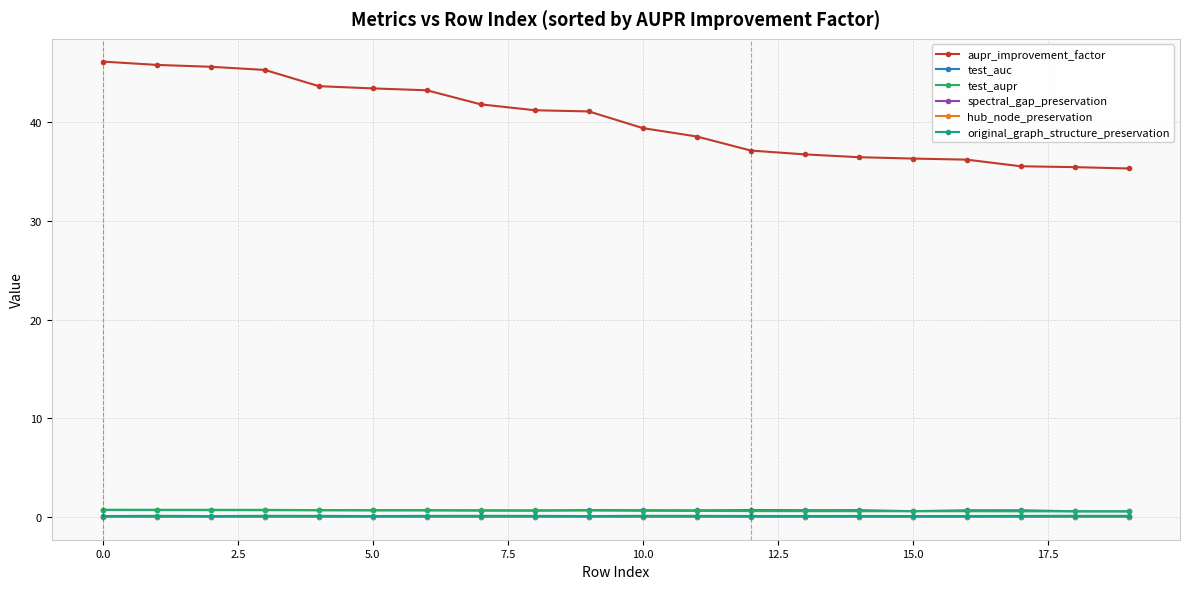

At how many categories does at least one series exceed 5?

20